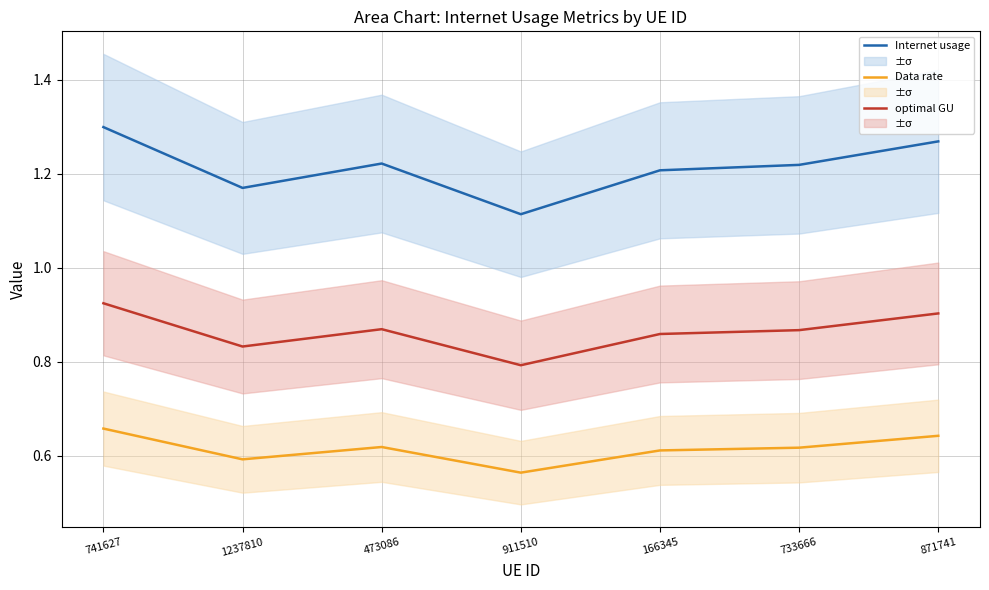

The Internet usage series shows 0.4 at 473086. True or false?

False